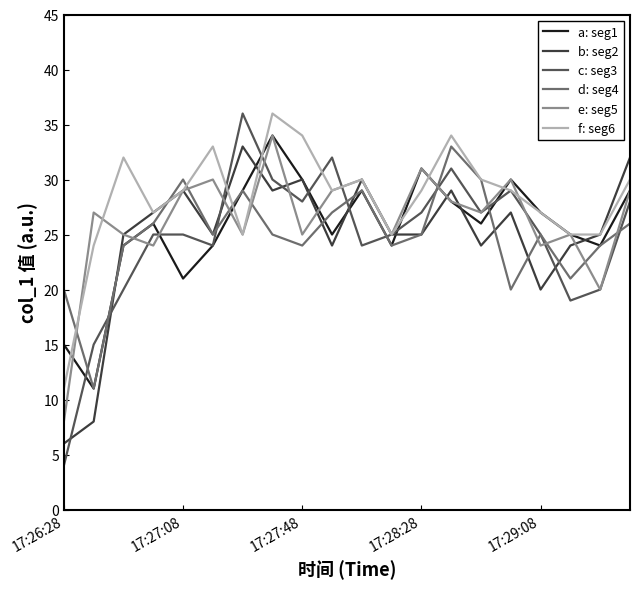

What is the lowest value of the b: seg2 series?

6